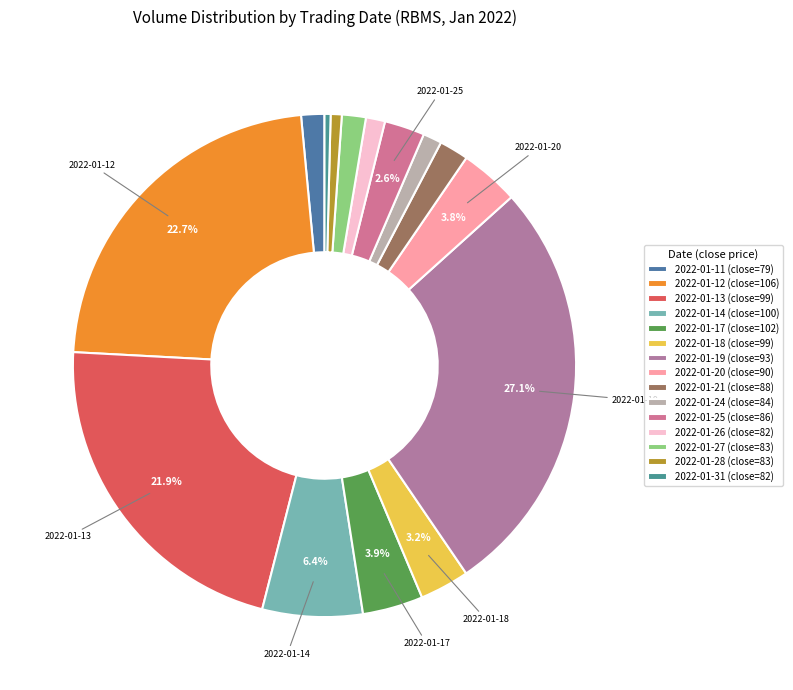

Which category has the smallest portion of the pie?

2022-01-31 (close=82)